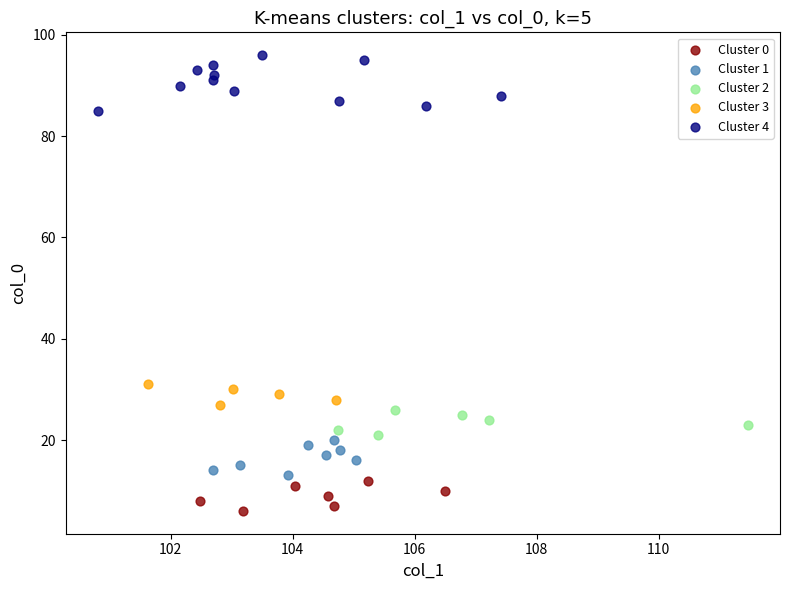

Which series contains the lowest Y value?

Cluster 0